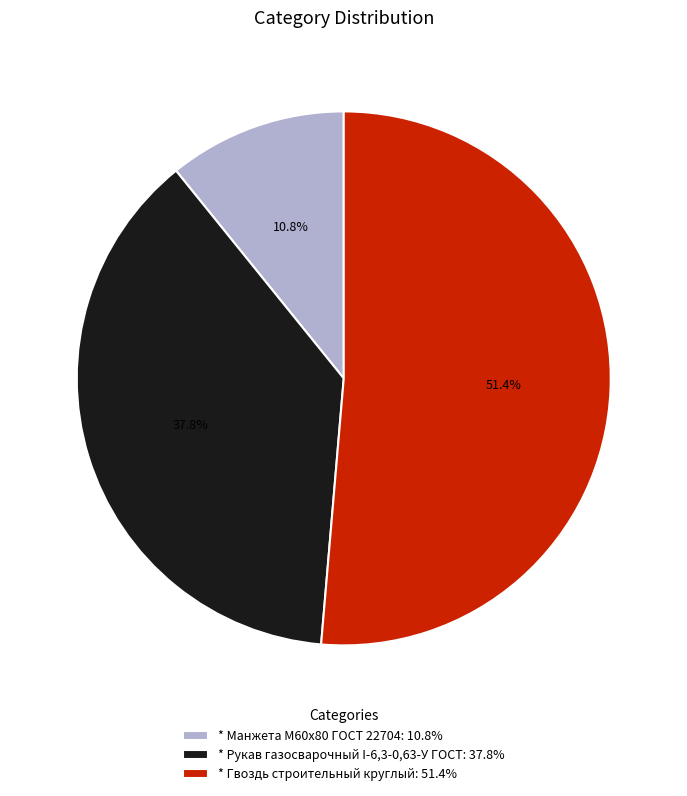

Approximately how many times larger is the value at * Гвоздь строительный круглый: 51.4% compared to * Рукав газосварочный I-6,3-0,63-У ГОСТ: 37.8%?

1.4